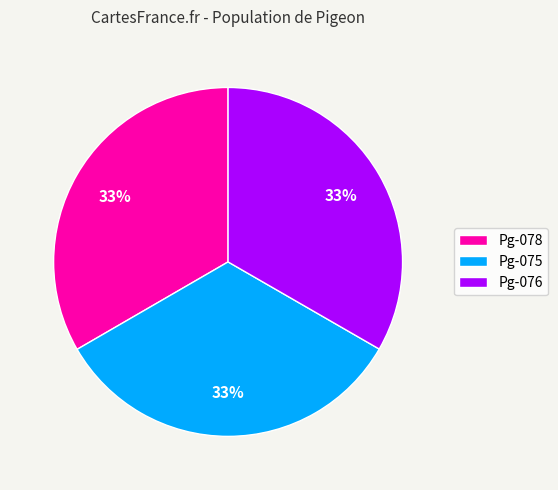

Combined, do Pg-076 and Pg-075 account for over 50%?

Yes